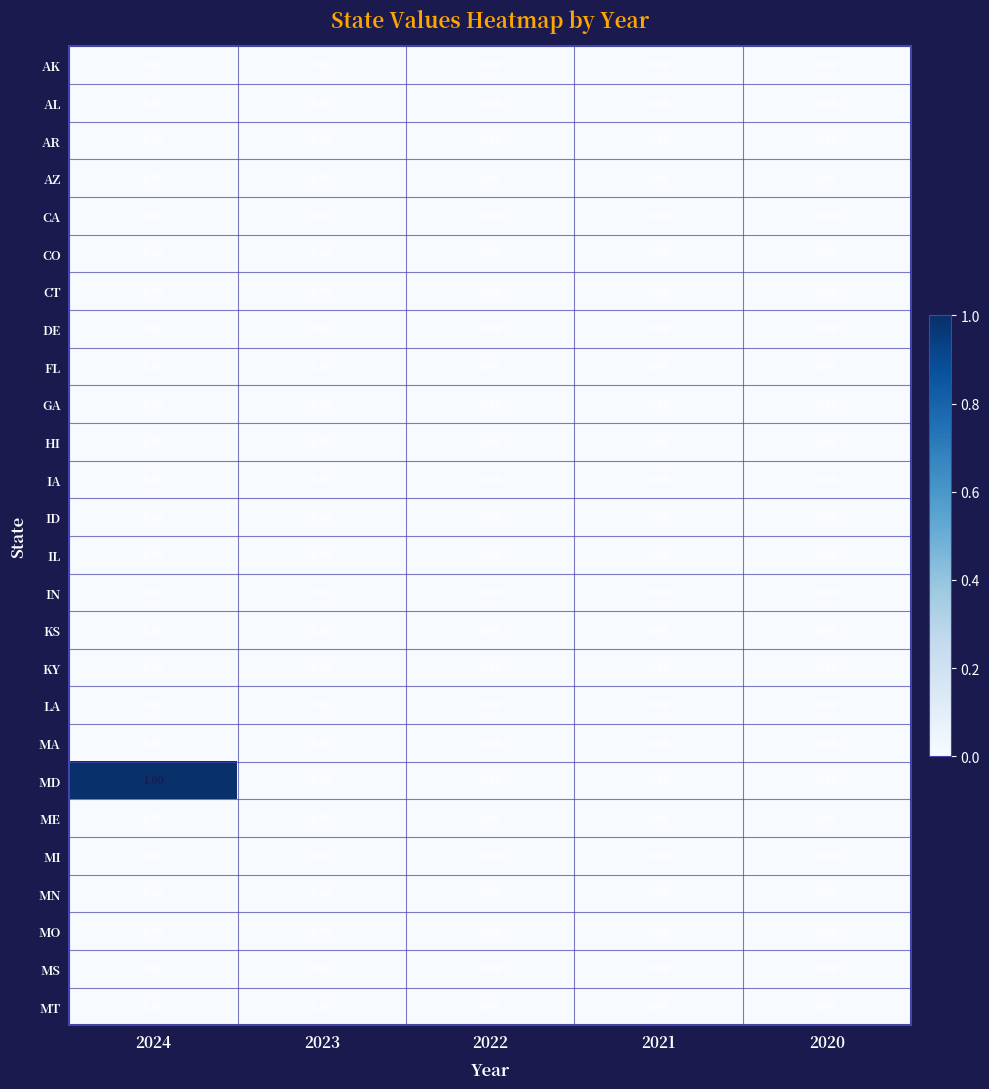

Which series has the largest total across all categories?

MD